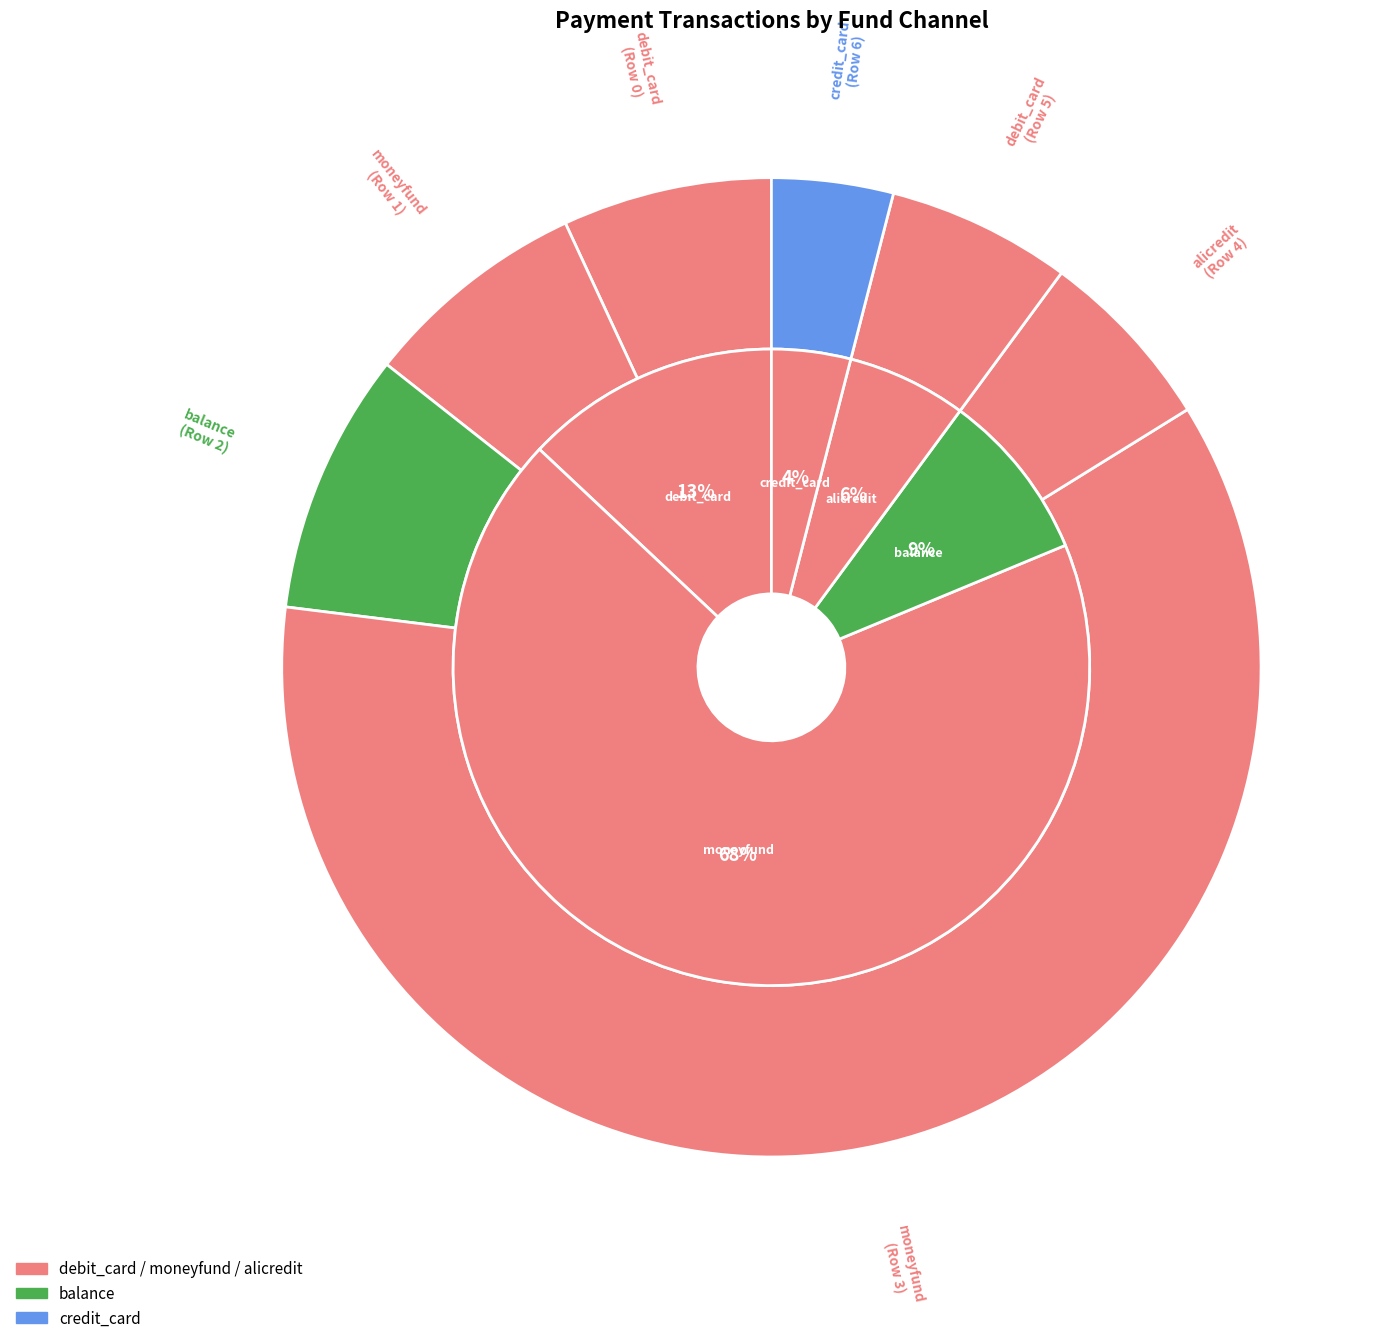

Is it true that moneyfund_2 is 67% of the pie?

False